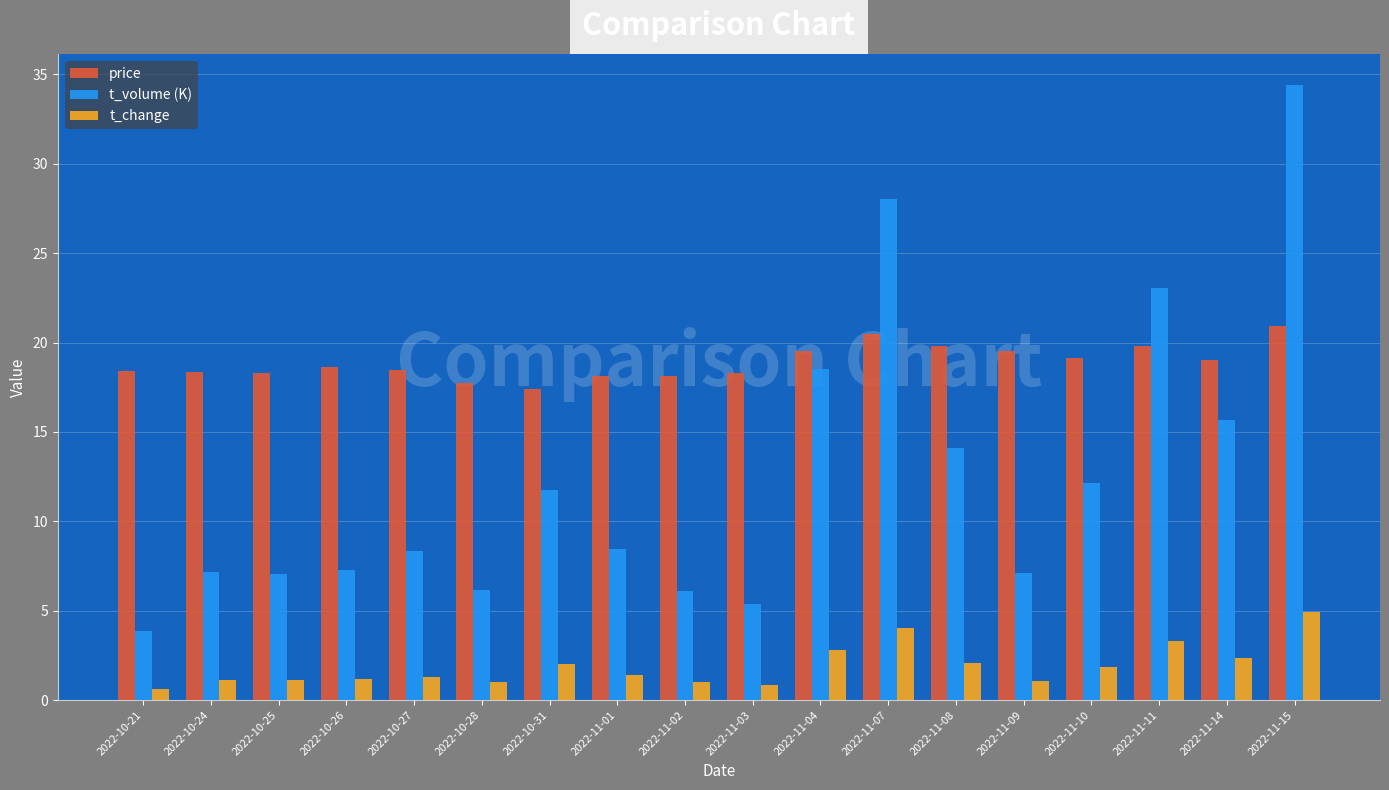

True or false: price has a value of 19.1 at 2022-11-10.

True